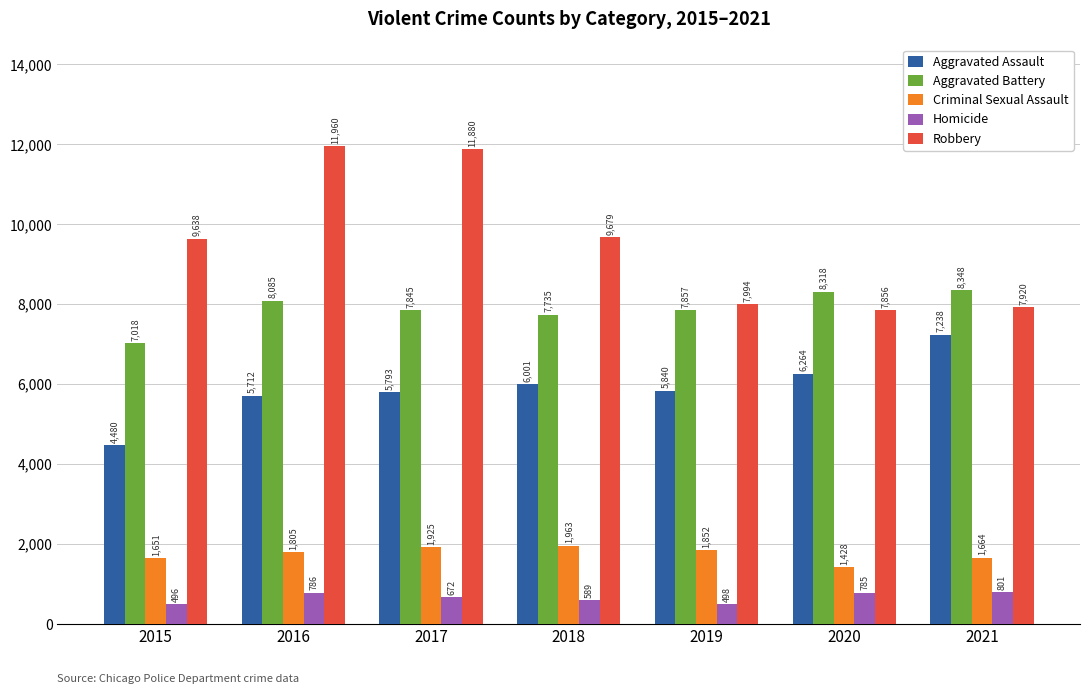

What is the difference between the second highest and minimum values in the Aggravated Assault series?

1784